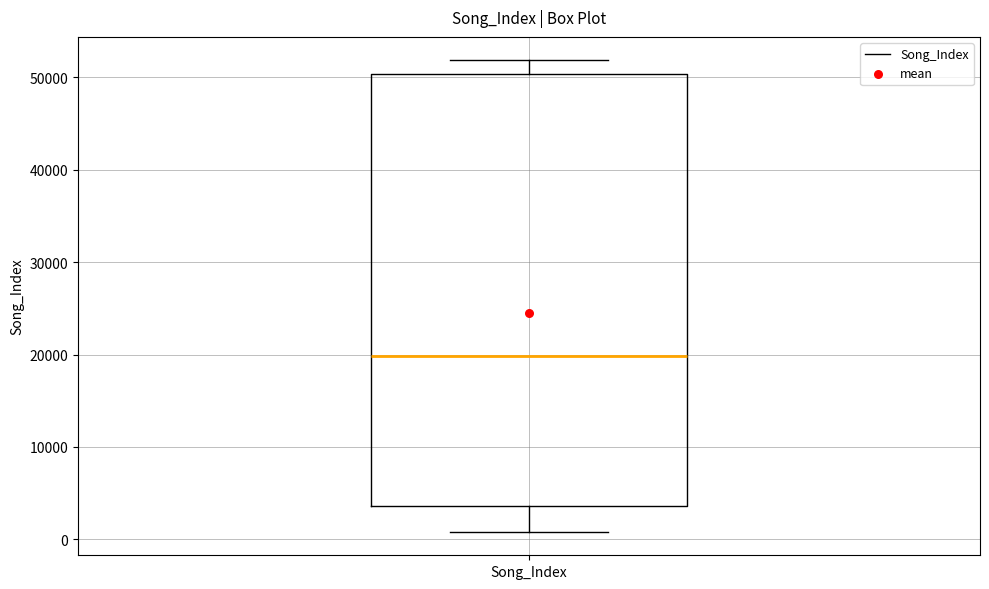

Read this box plot against the y-axis: the position of the median line, the range covered by the box, and the ends of both whiskers. The values are not printed on the chart, so give them approximately, as read against the axis.

median 20000, box 4000 to 50000, whiskers 1000 to 52000